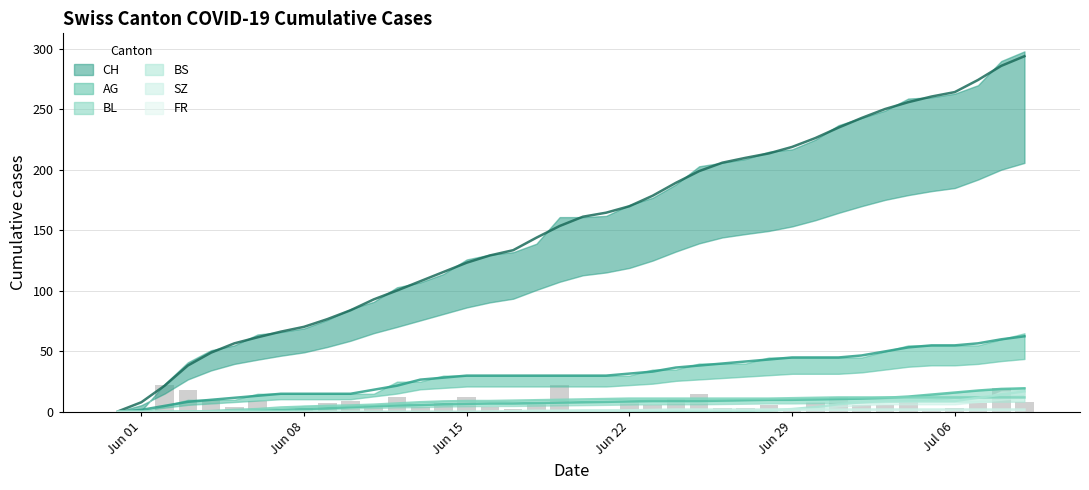

What are all the series names shown in the legend?

CH, AG, BL, BS, SZ, FR